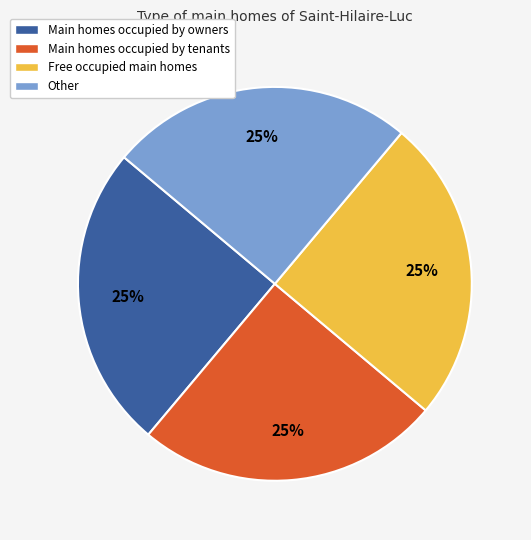

To the nearest percent, what percentage of the pie is Free occupied main homes?

25%